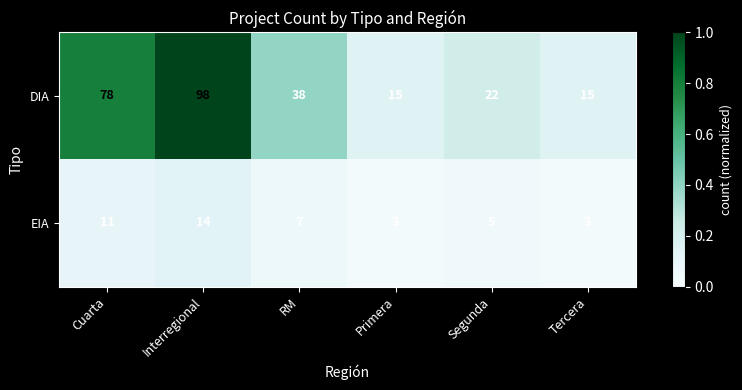

Rank the series at Primera from highest to lowest value.

DIA, EIA